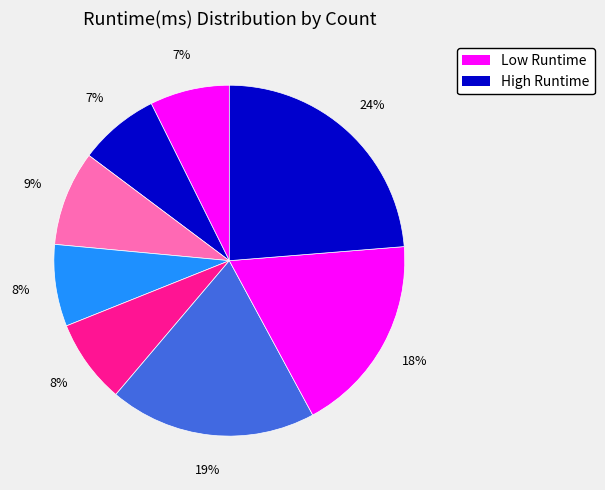

Count the number of slices in the pie.

8